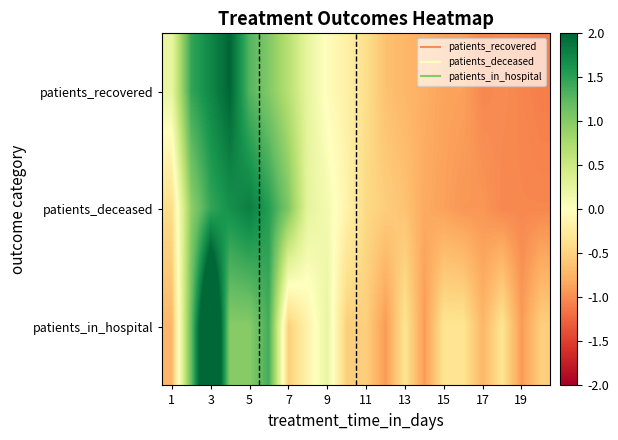

Which series has the largest range (max minus min)?

patients_in_hospital